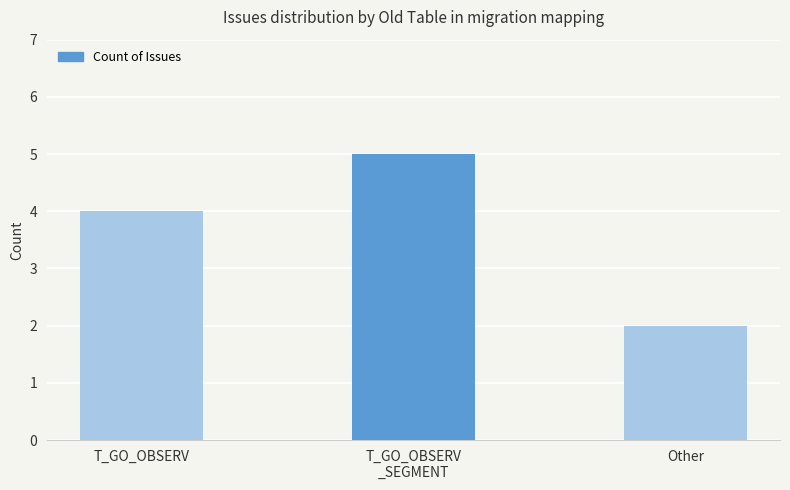

Which label corresponds to the largest value in the chart?

T_GO_OBSERV
_SEGMENT